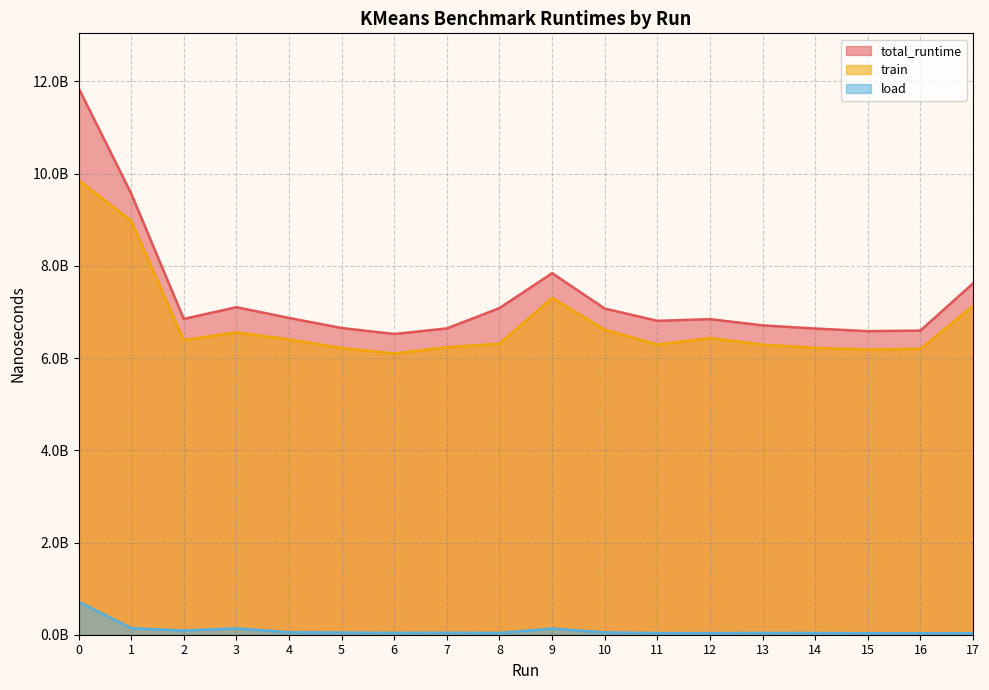

Count the number of data series in this chart.

3